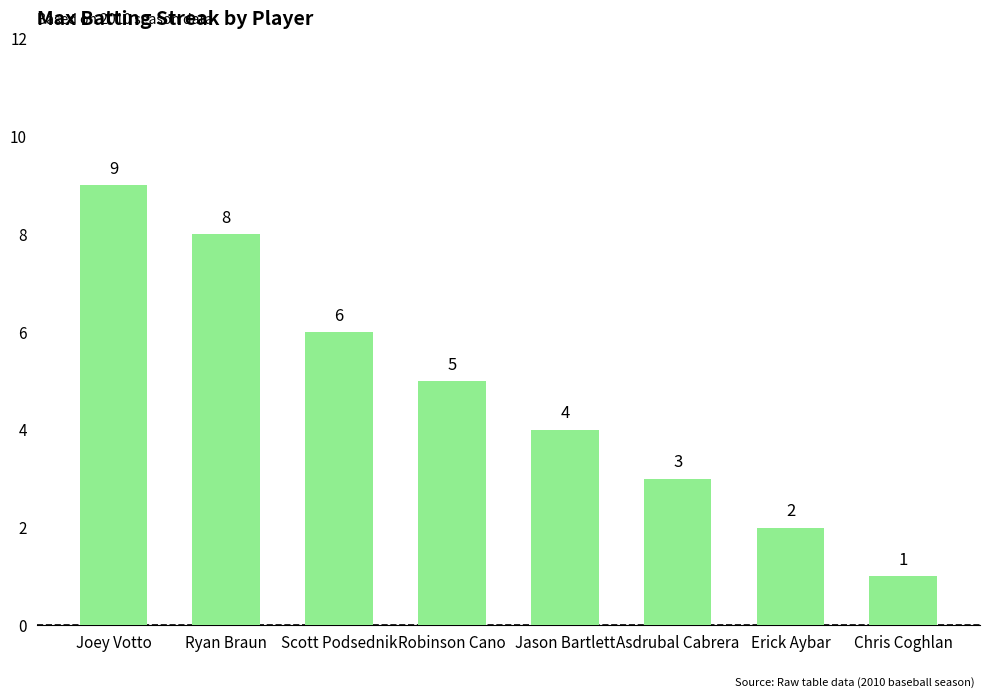

What is the minimum value shown in the chart?

1